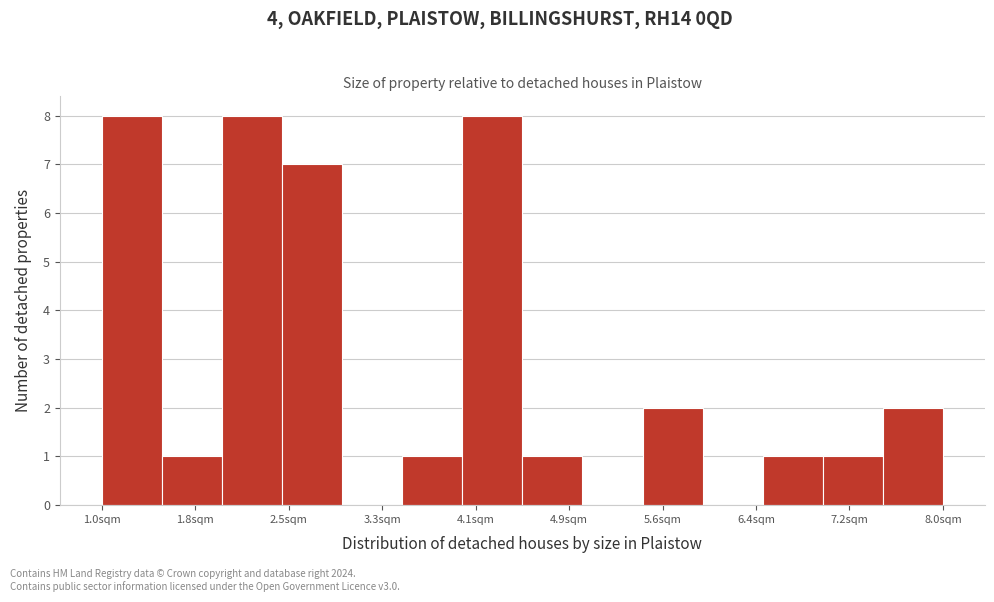

Reading left to right, transcribe this chart: for each bar, give the range it covers on the x-axis and its height. Neither the bar edges nor the heights are printed on the chart, so give them approximately, as read against the axes.

1.0 to 1.5: 8
1.5 to 2.0: 1
2.0 to 2.5: 8
2.5 to 3.0: 7
3.0 to 3.5: 0
3.5 to 4.0: 1
4.0 to 4.5: 8
4.5 to 5.0: 1
5.0 to 5.5: 0
5.5 to 6.0: 2
6.0 to 6.5: 0
6.5 to 7.0: 1
7.0 to 7.5: 1
7.5 to 8.0: 2